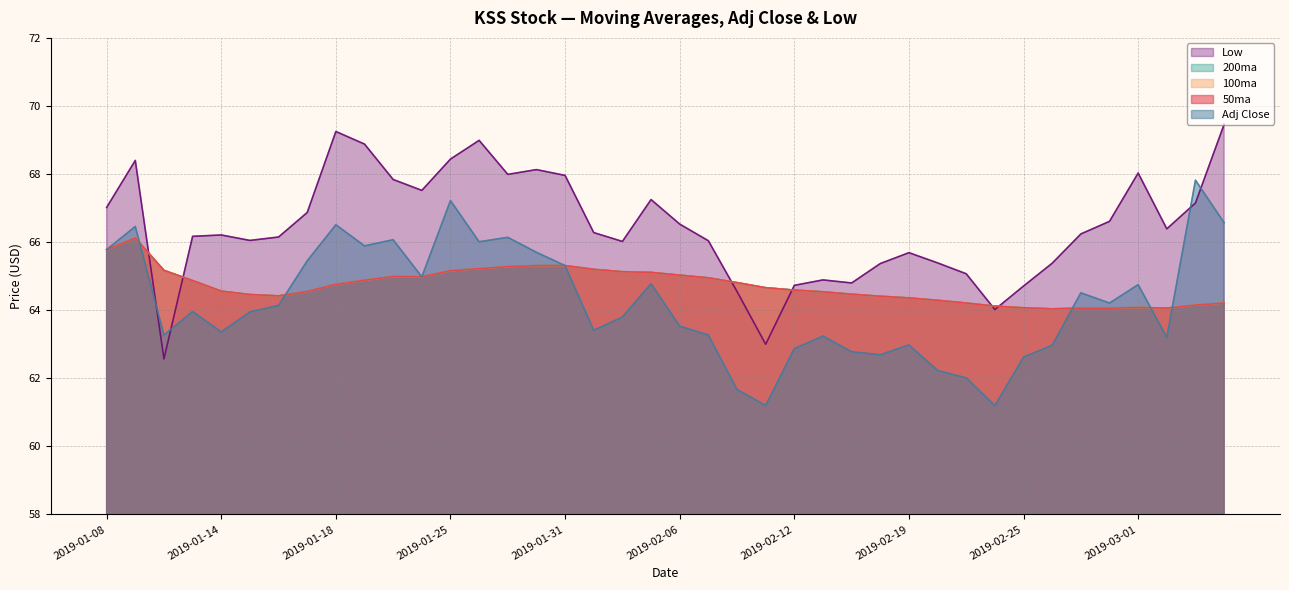

What position from the right is 2019-01-22?

31